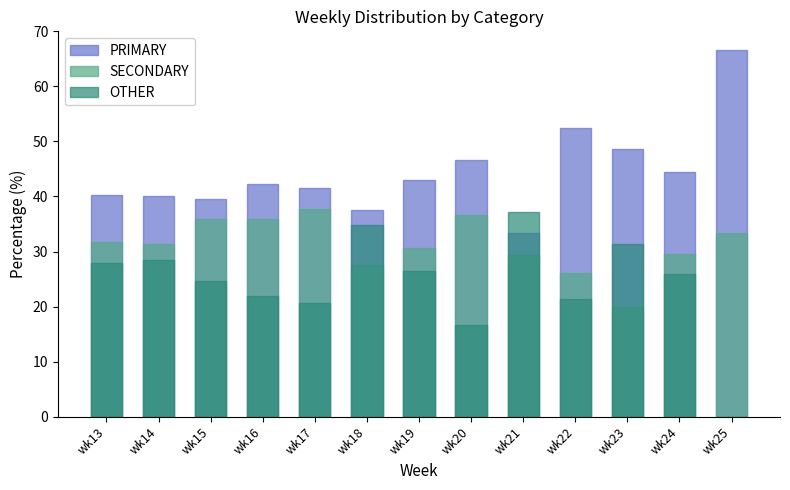

Are the bars horizontal?

No